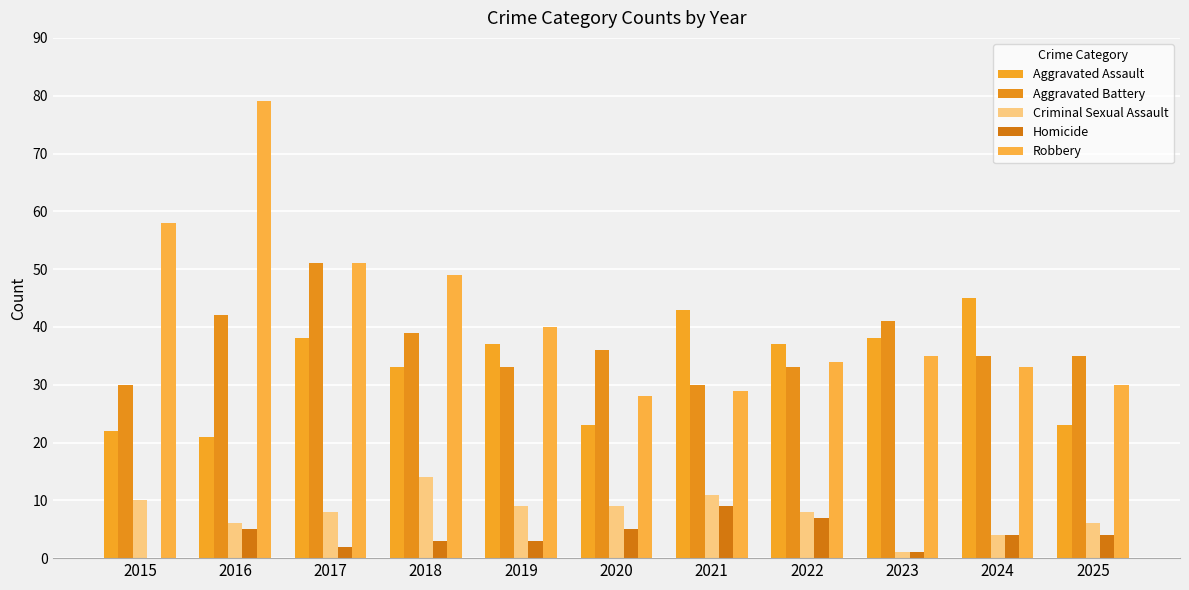

Rank the categories by Criminal Sexual Assault value from lowest to highest.

2023, 2024, 2016, 2025, 2017, 2022, 2019, 2020, 2015, 2021, 2018